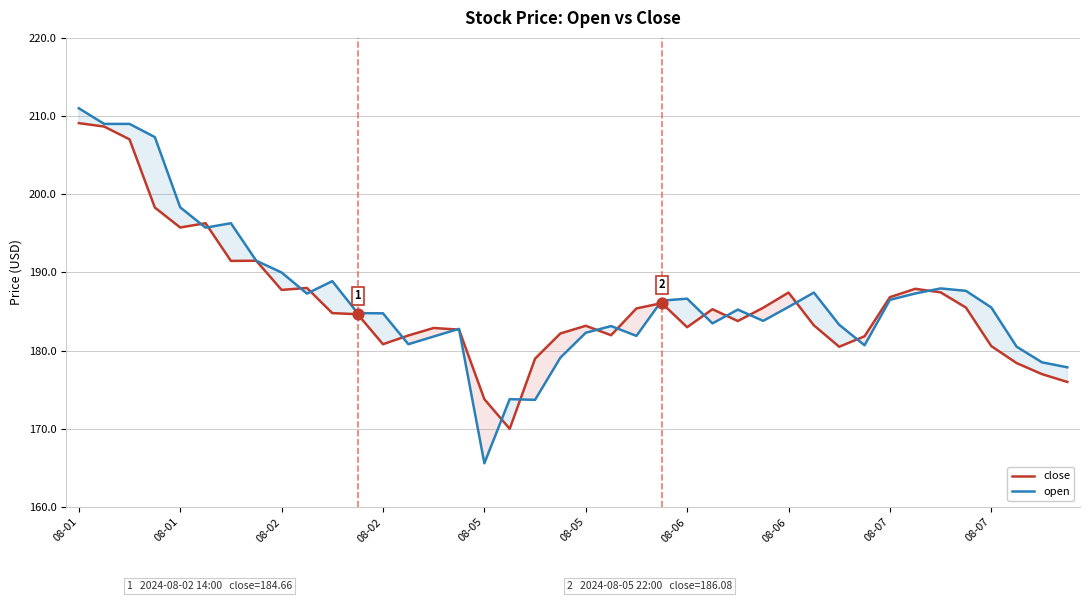

Is the value of open at 14 greater than the value of close at 27?

No